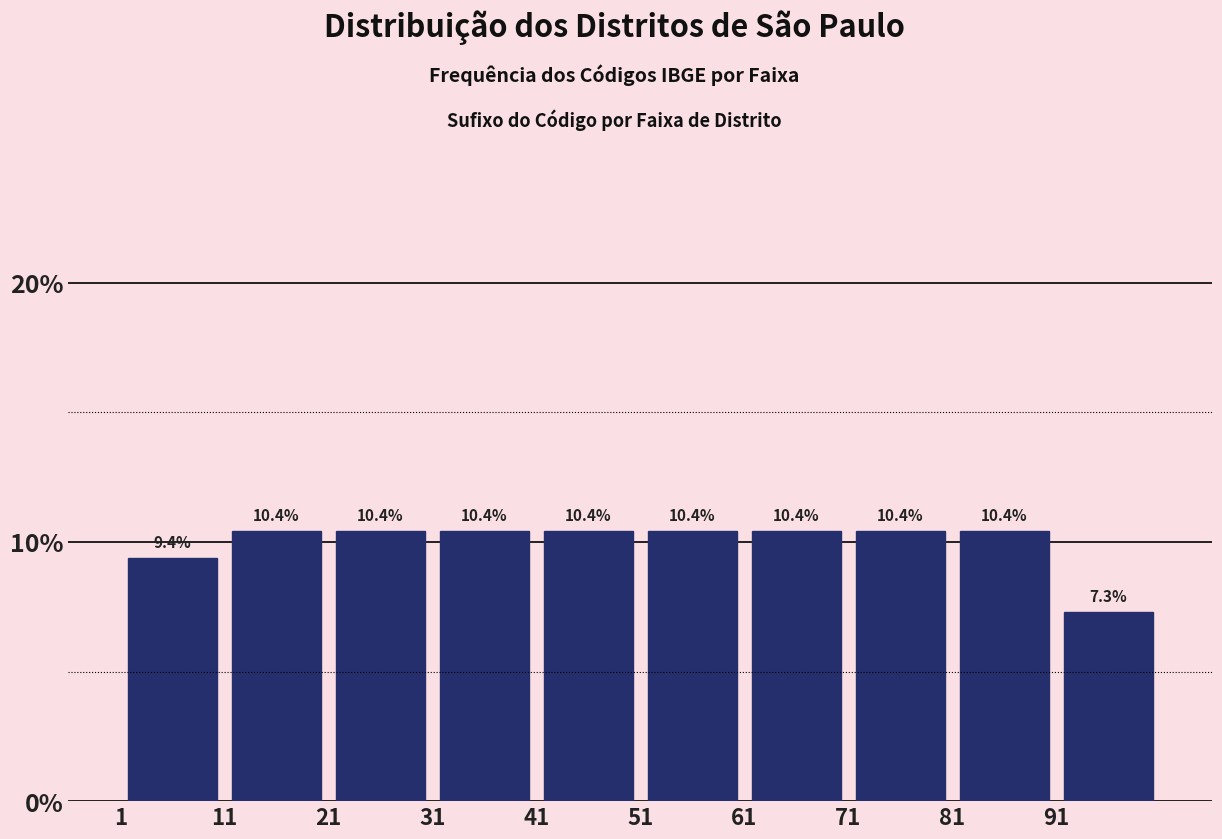

Reading left to right, list every bar in this chart as the range it spans on the x-axis followed by its height.

0 to 10: 9.4
10 to 20: 10.4
20 to 30: 10.4
30 to 40: 10.4
40 to 50: 10.4
50 to 60: 10.4
60 to 70: 10.4
70 to 80: 10.4
80 to 90: 10.4
90 to 100: 7.3